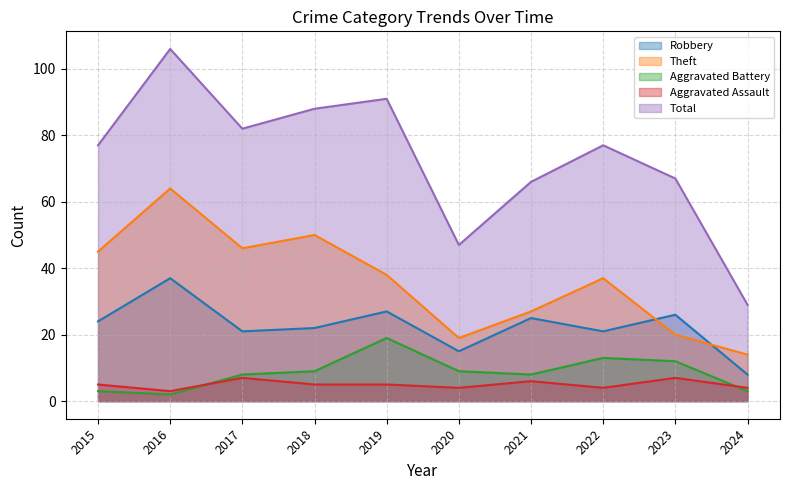

What is the difference between the highest and lowest values at 2021?

60